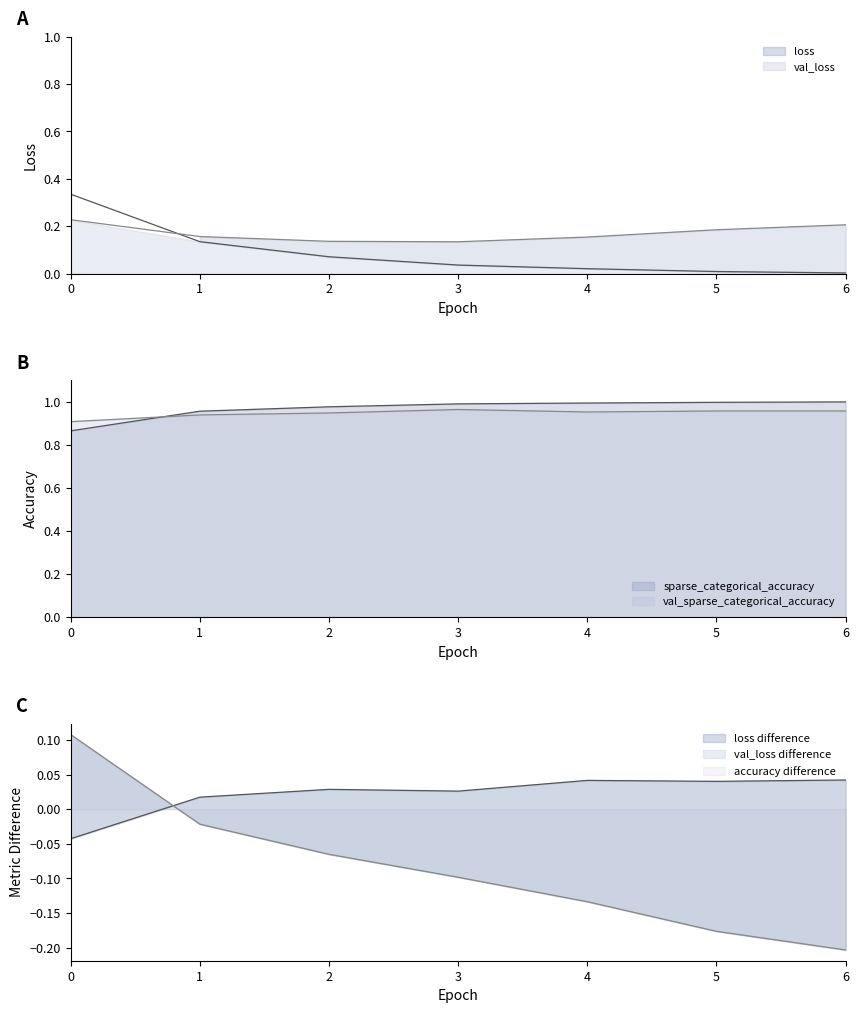

Where is the first local maximum for val_sparse_categorical_accuracy?

3